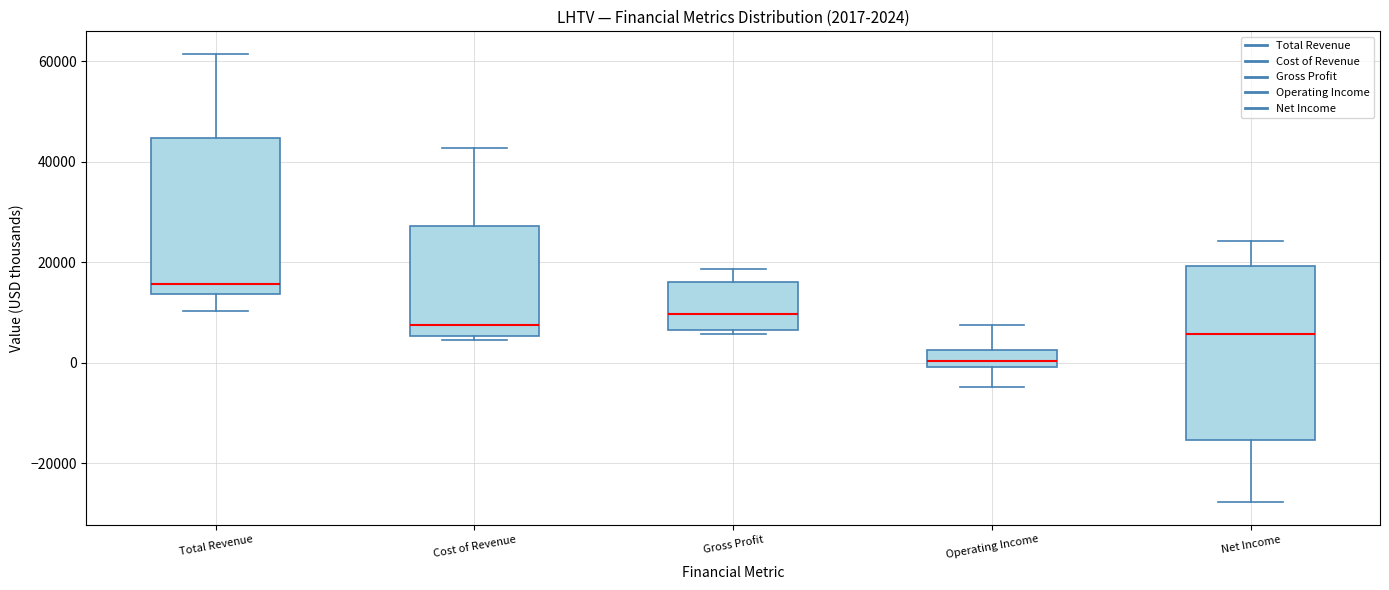

Which box is the tallest, from its lower edge to its upper edge?

Net Income